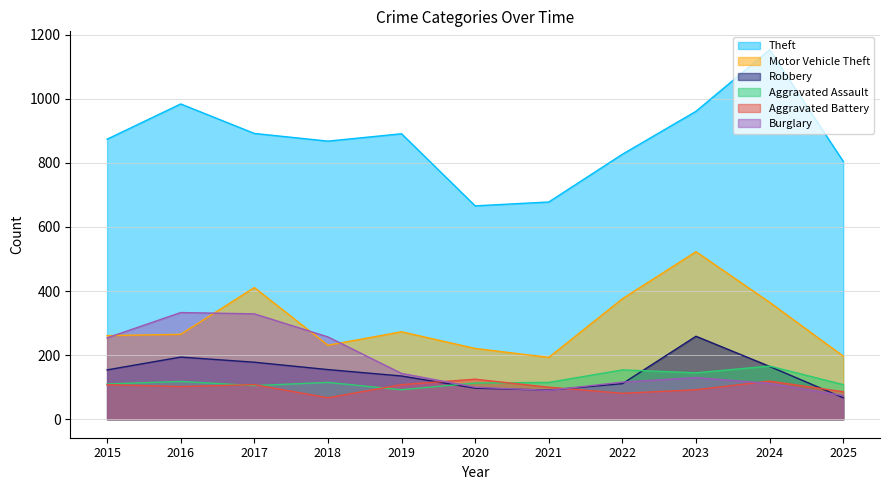

Is it true that Aggravated Assault equals 61 at 2023?

False